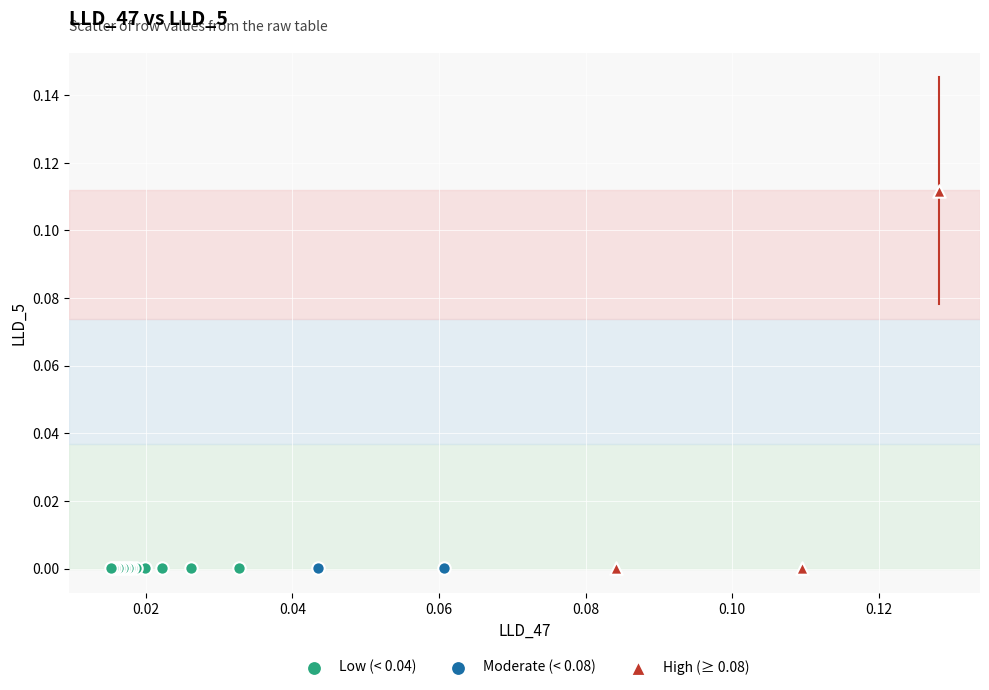

Which series reaches the maximum Y coordinate?

High (≥ 0.08)